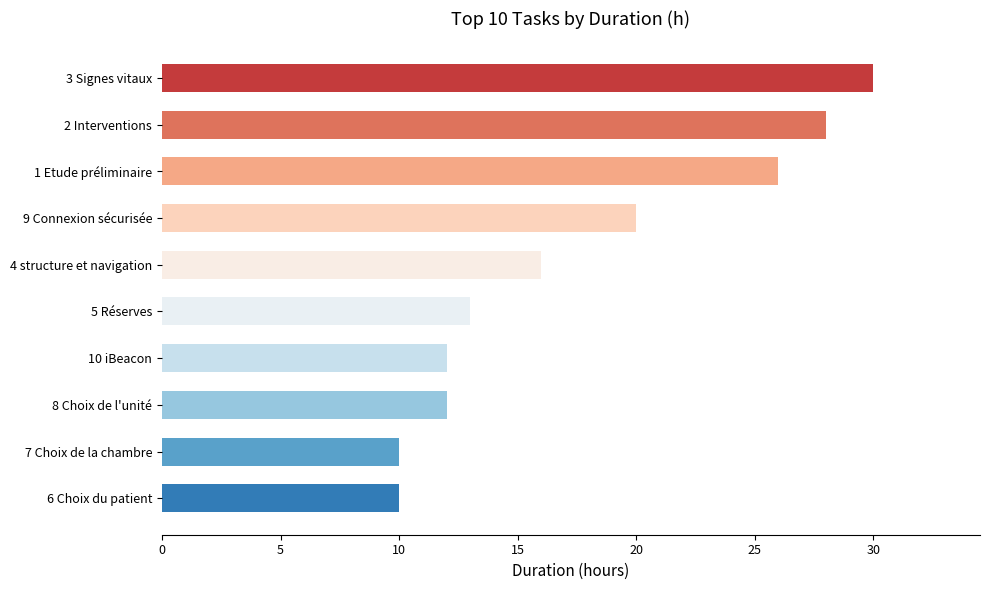

True or false: the data shows 5 at 6 Choix du patient.

False